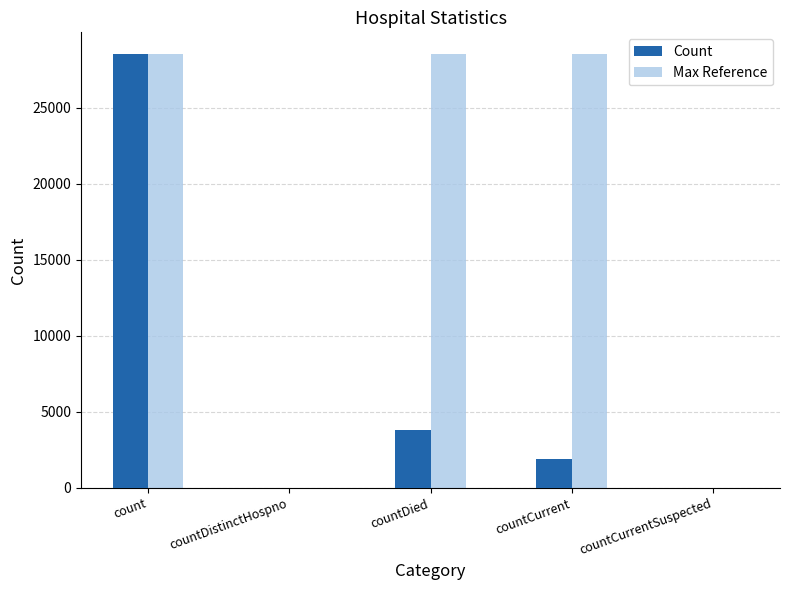

What is the sum of all Max Reference values?

85548